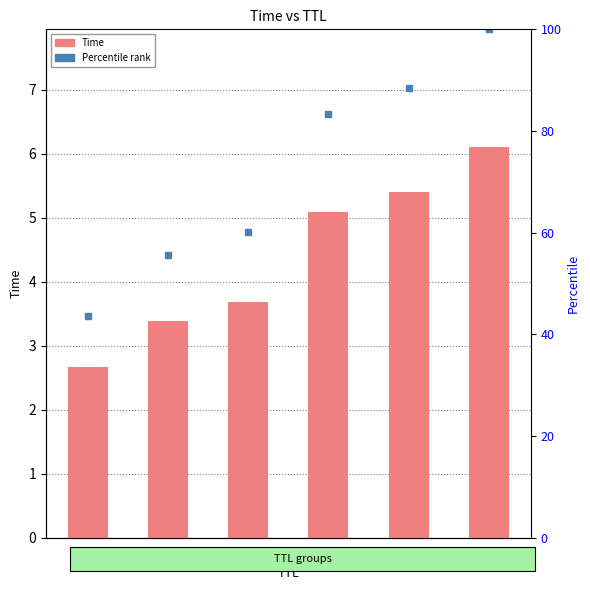

Reading left to right, transcribe all the data shown in this chart.

2.7	3.4	3.7	5.1	5.4	6.1